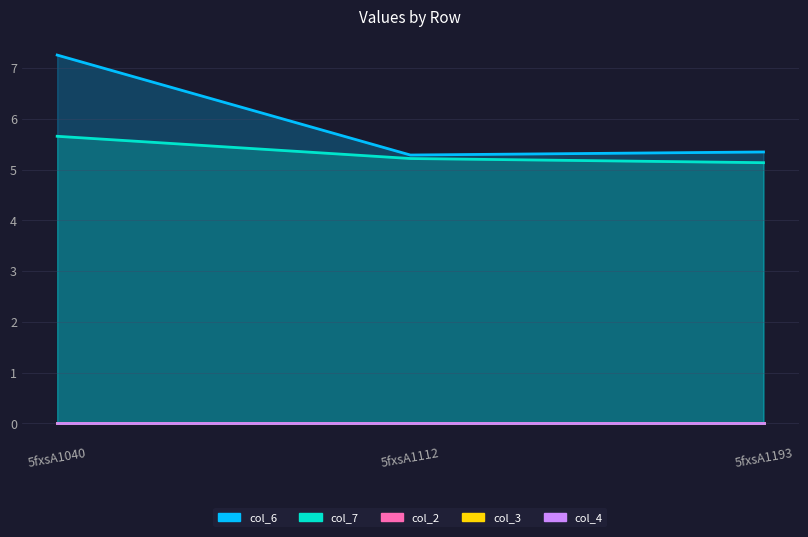

Which series changed the most between 5fxsA1040 and 5fxsA1193?

col_6